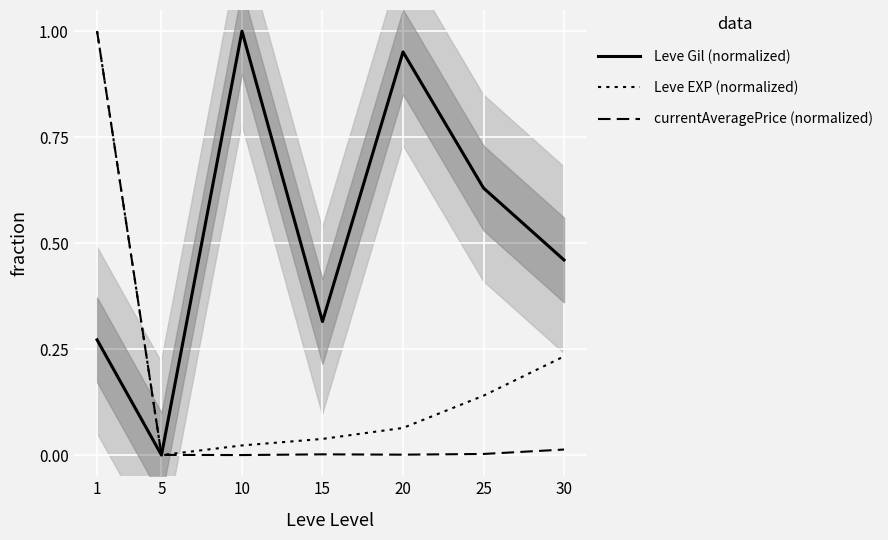

Rank the series by their maximum value, from highest to lowest.

Leve Gil (normalized), Leve EXP (normalized), currentAveragePrice (normalized)